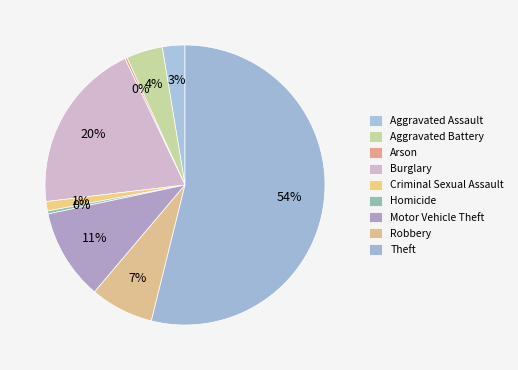

Is it true that Aggravated Battery is 4% of the pie?

True